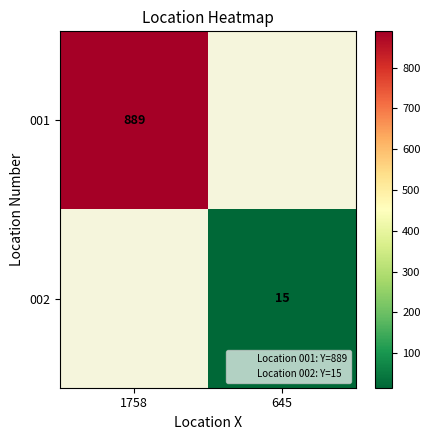

True or false: 002 has a value of 15.0 at 645.

True